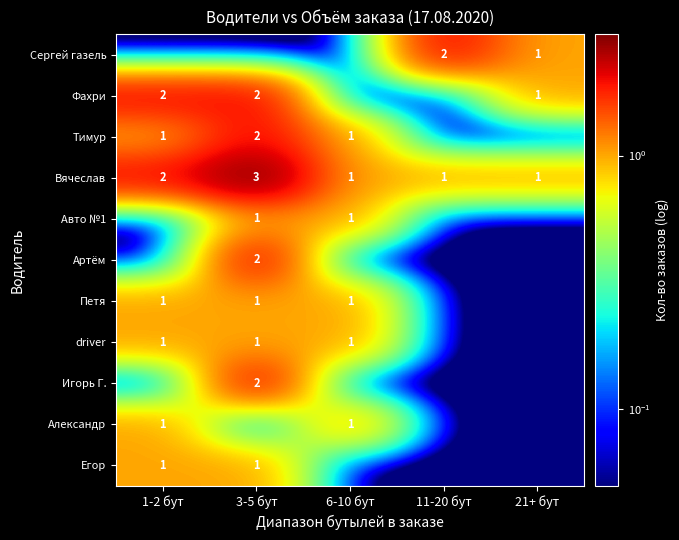

Is the value of Сергей газель at 1-2 бут greater than the value of Петя at 3-5 бут?

No